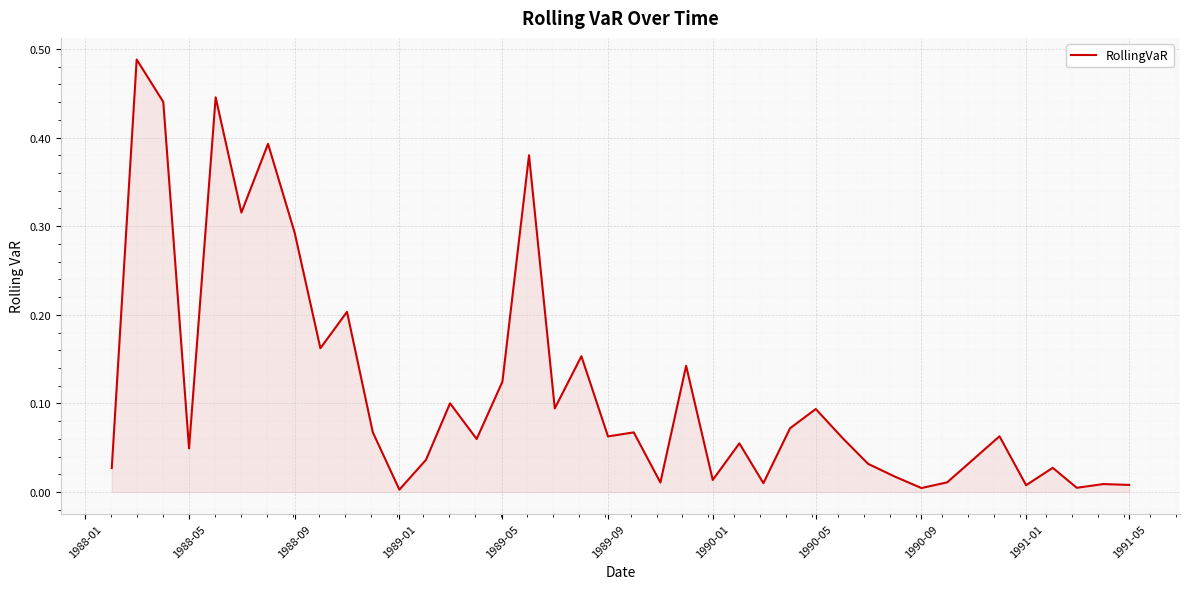

How many lines are shown in the chart?

1